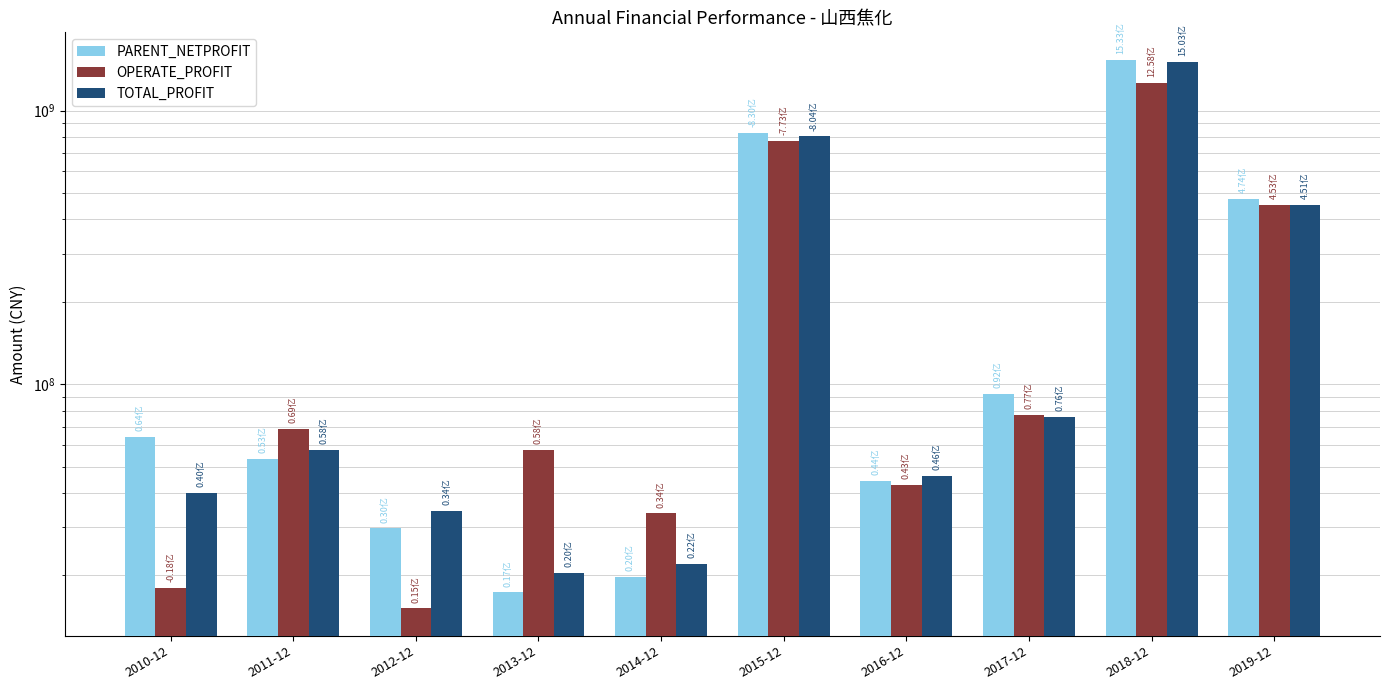

How many bars are there in total?

30